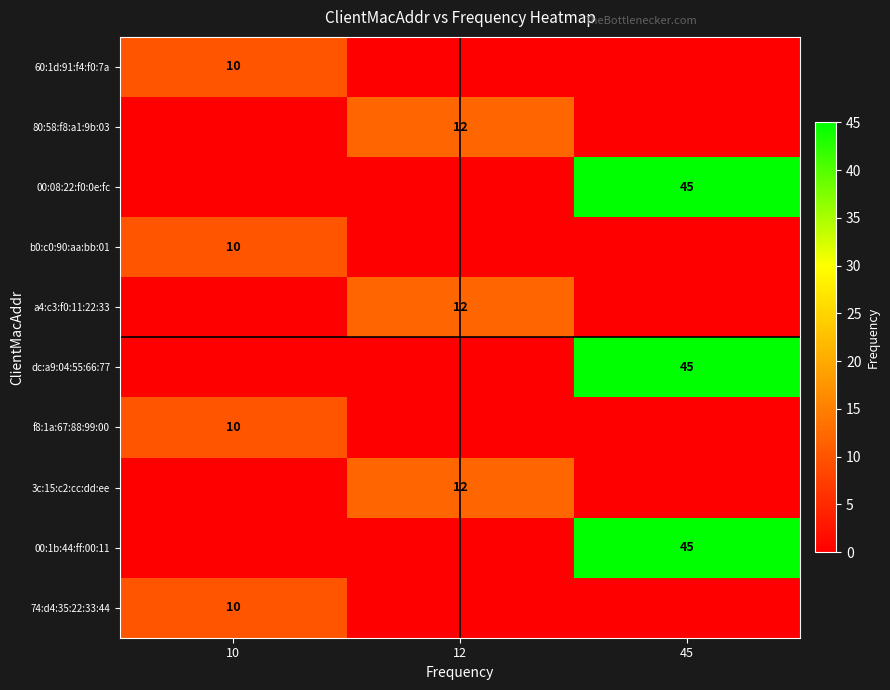

Is it true that b0:c0:90:aa:bb:01 equals 17 at 10?

False